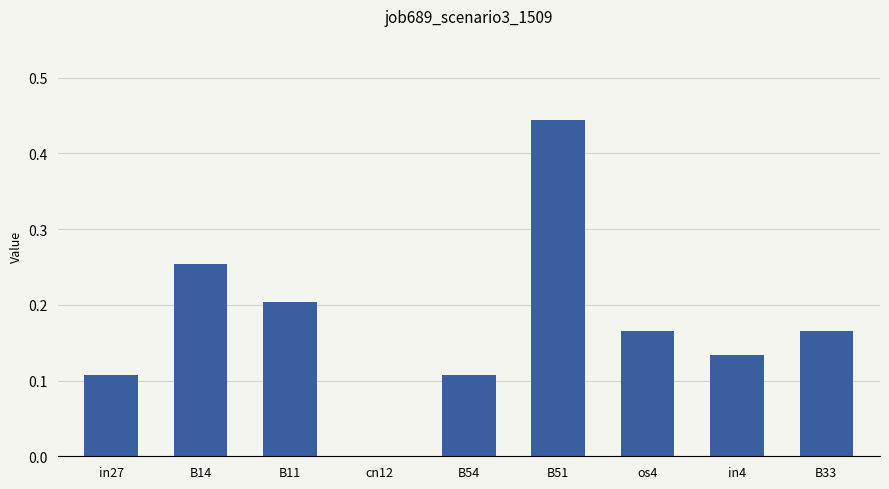

What is the sum of all values?

1.6